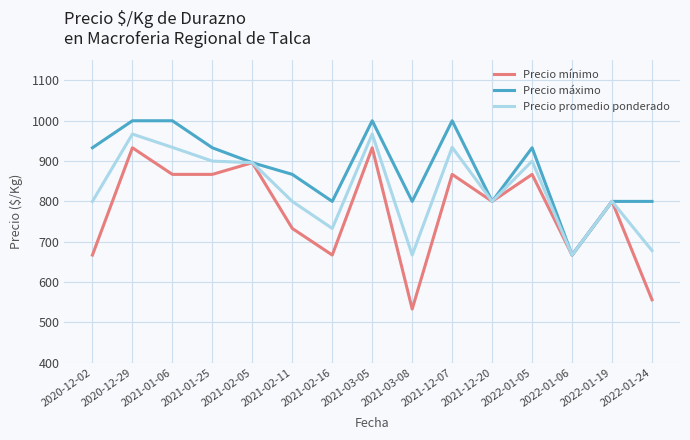

The value of Precio mínimo at 2021-01-06 is 1214. True or false?

False